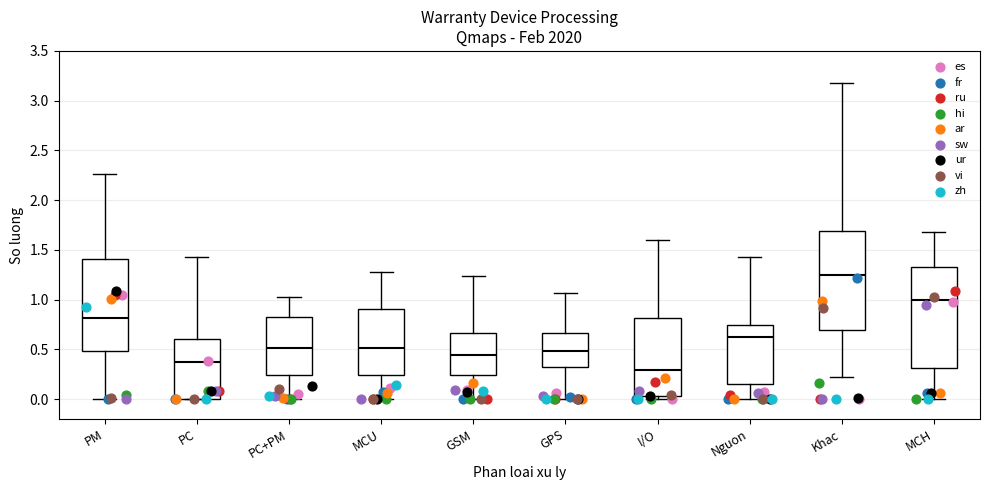

Reading left to right, transcribe this box plot: for each box, give where its median line is, the range the box spans, and where its two whiskers end, as read against the y-axis. The values are not printed on the chart, so give them approximately, as read against the axis.

PM: median 0.80, box 0.50 to 1.40, whiskers 0.00 to 2.25
PC: median 0.35, box 0.00 to 0.60, whiskers 0.00 to 1.45
PC+PM: median 0.50, box 0.25 to 0.80, whiskers 0.00 to 1.05
MCU: median 0.50, box 0.25 to 0.90, whiskers 0.00 to 1.30
GSM: median 0.45, box 0.25 to 0.65, whiskers 0.00 to 1.25
GPS: median 0.50, box 0.30 to 0.65, whiskers 0.00 to 1.05
I/O: median 0.30, box 0.05 to 0.80, whiskers 0.00 to 1.60
Nguon: median 0.65, box 0.15 to 0.75, whiskers 0.00 to 1.45
Khac: median 1.25, box 0.70 to 1.70, whiskers 0.20 to 3.20
MCH: median 1.00, box 0.30 to 1.35, whiskers 0.00 to 1.70